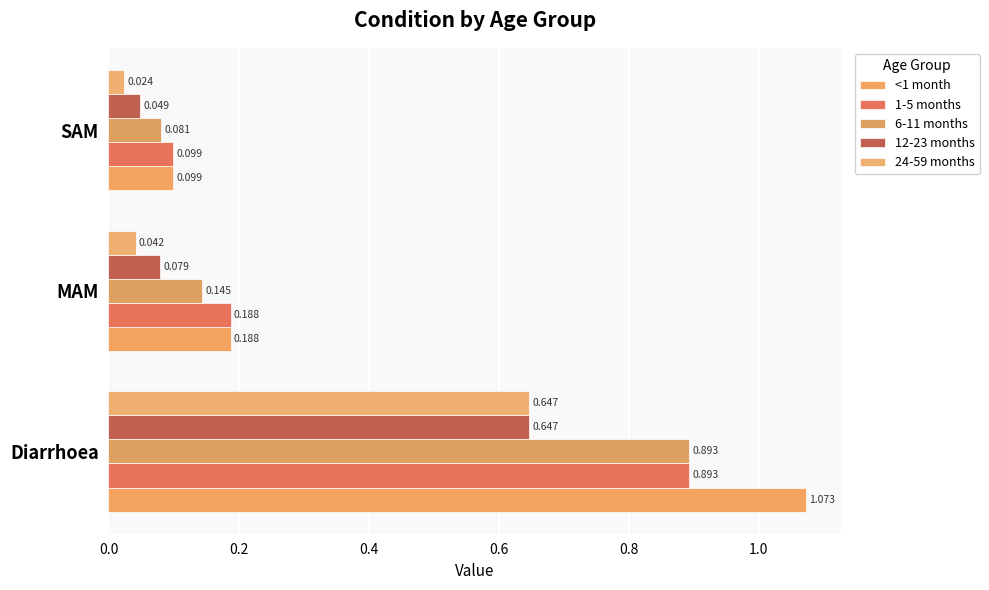

What are all the series names shown in the legend?

<1 month, 1-5 months, 6-11 months, 12-23 months, 24-59 months